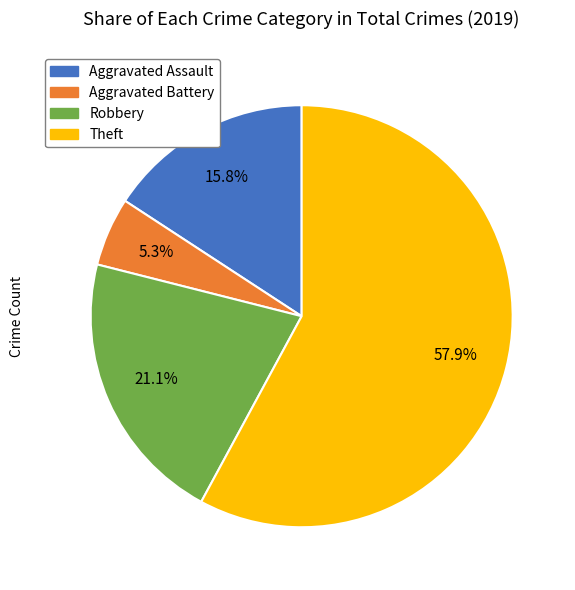

To the nearest percent, what is the average slice percentage?

25%